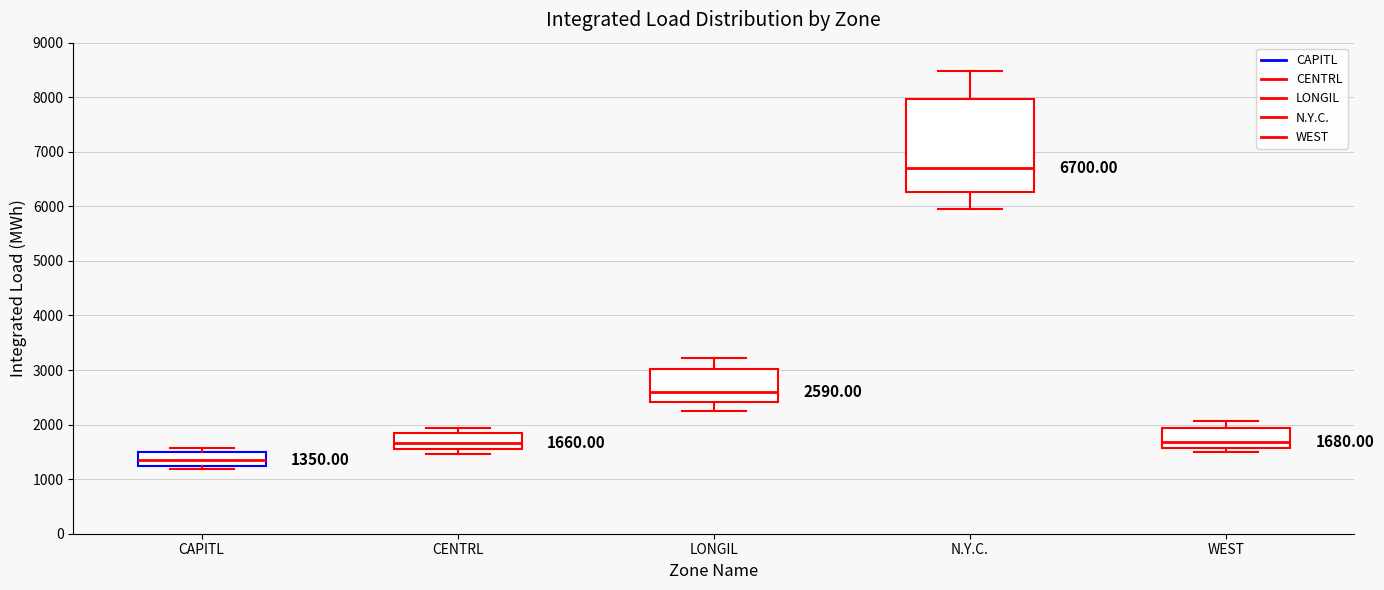

Comparing the boxes themselves (not the whiskers), which one is the tallest?

N.Y.C.